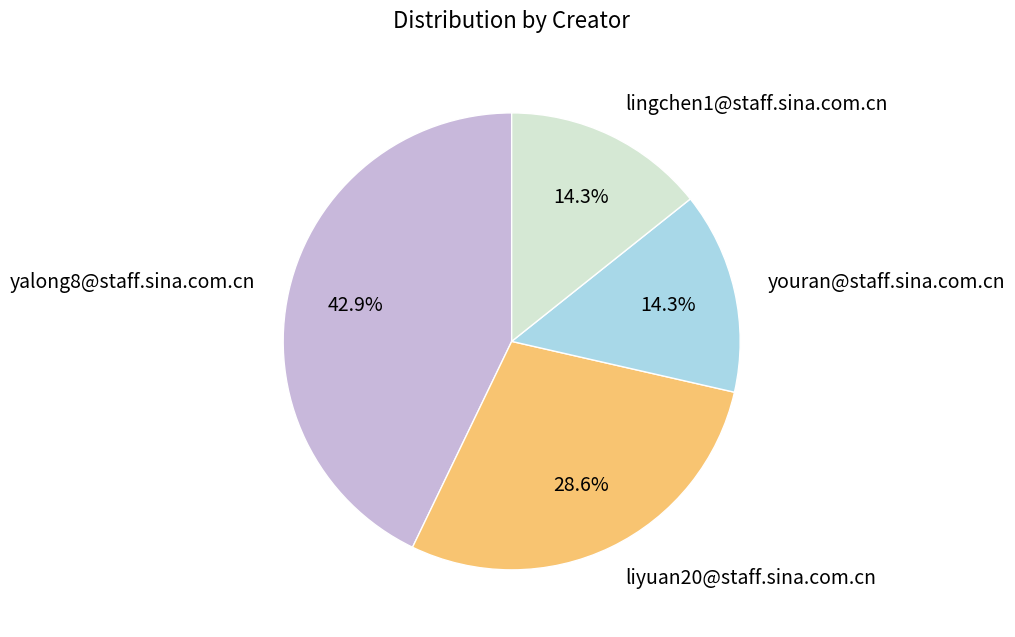

Which slice is the largest?

yalong8@staff.sina.com.cn